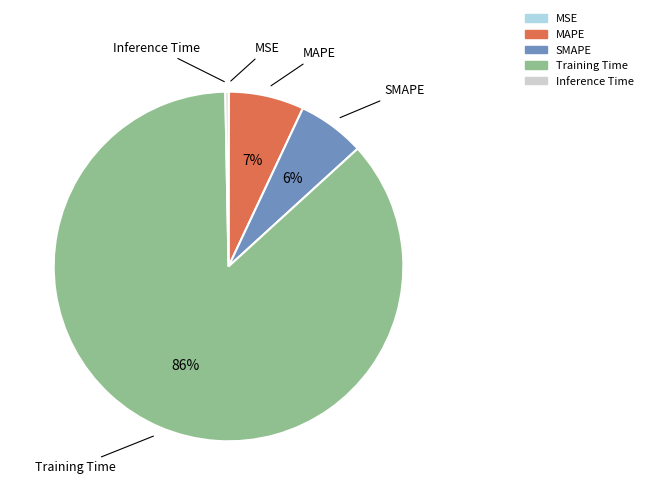

True or false: MAPE accounts for 7% of the total.

True